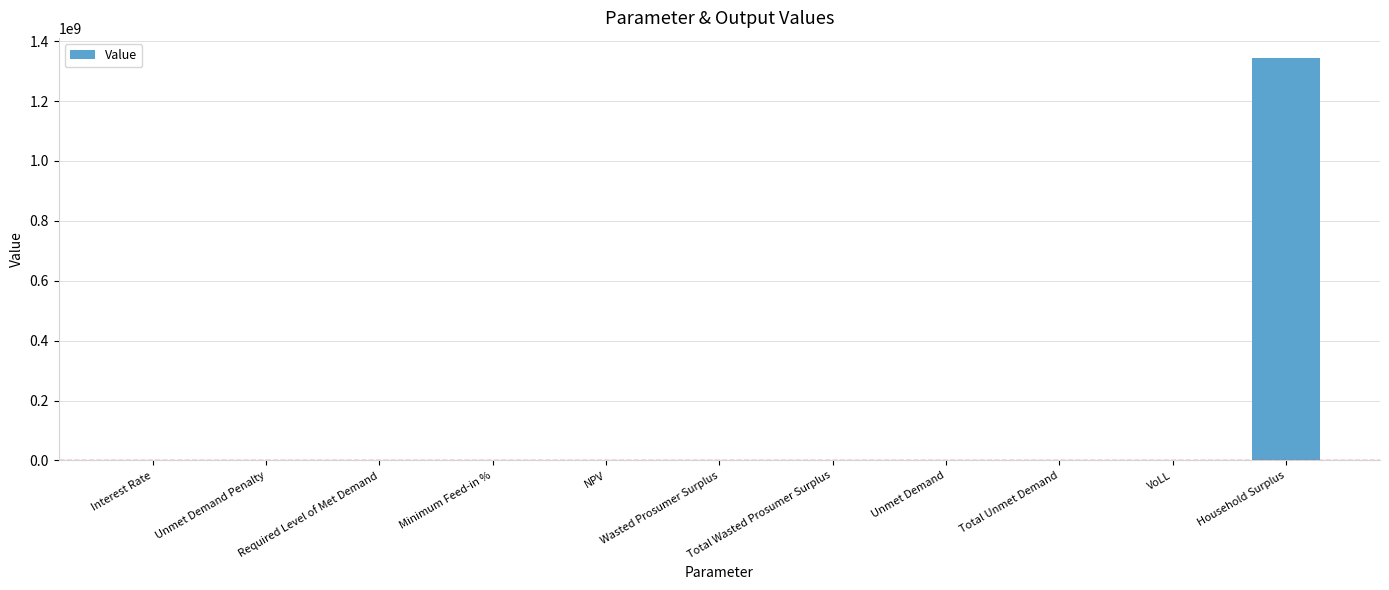

What is the sum of the values at VoLL and Unmet Demand Penalty?

0.7